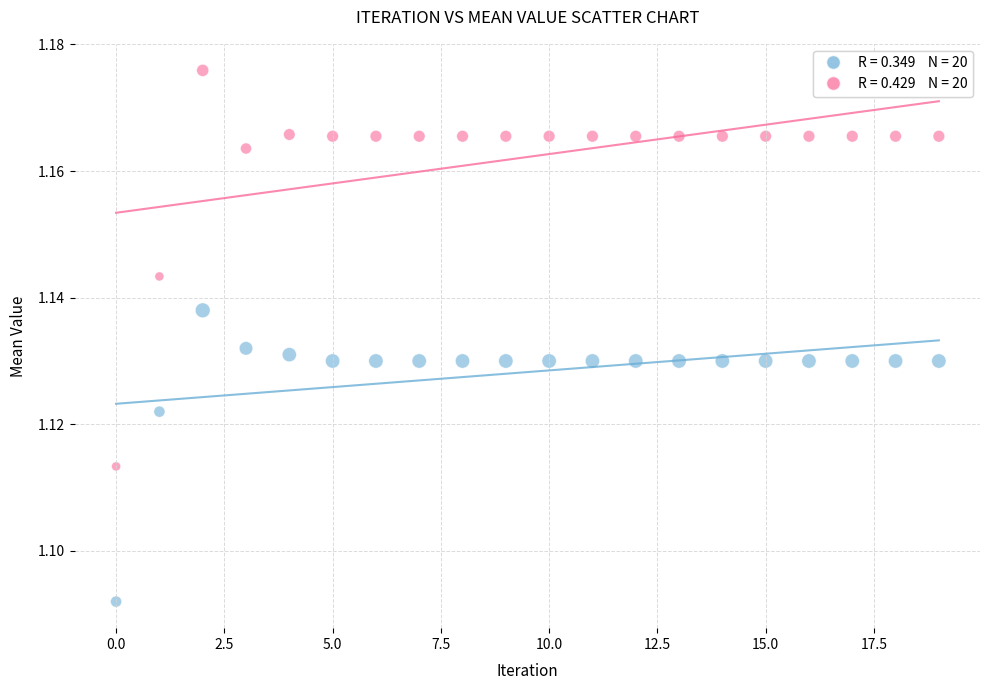

How many data points are displayed?

40